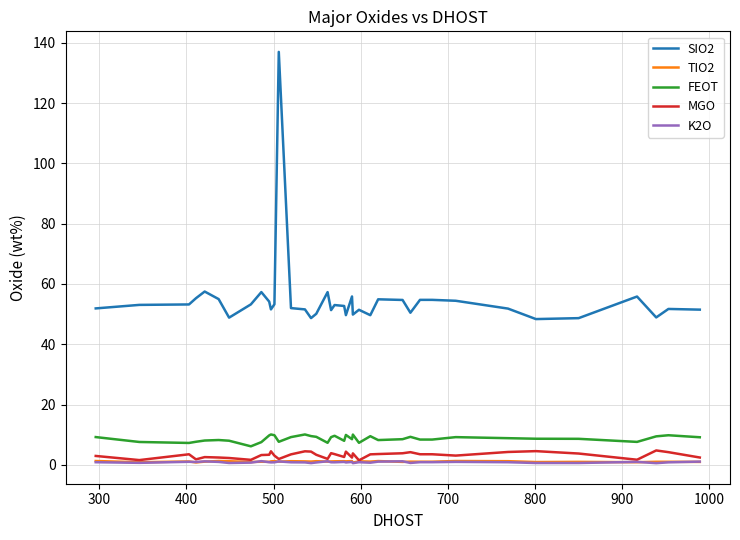

Which series has the largest range (max minus min)?

SIO2